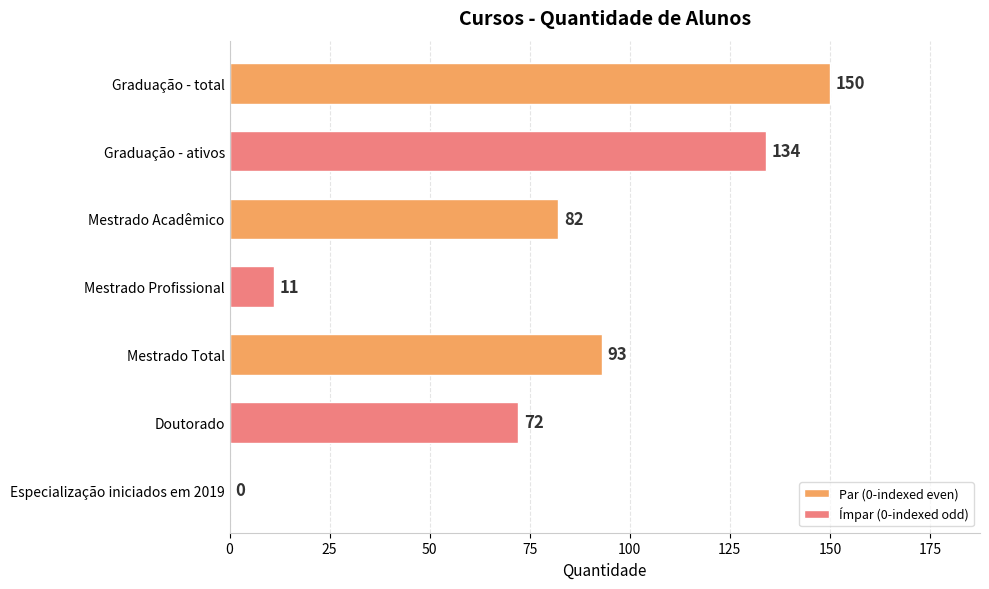

Is it true that the value at Especialização iniciados em 2019 is 0?

True